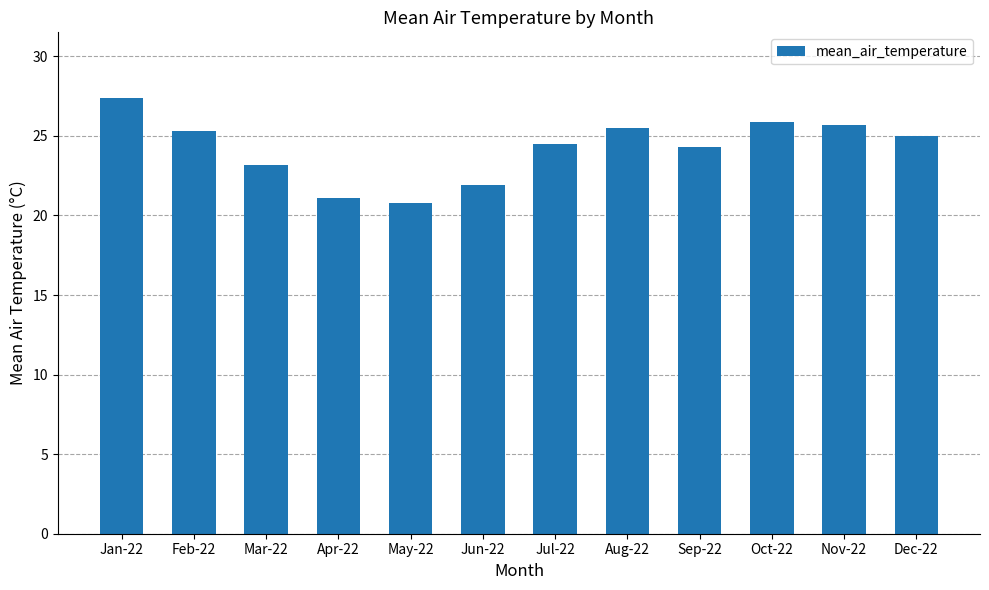

What is the label of the 10th bar from the right?

Mar-22